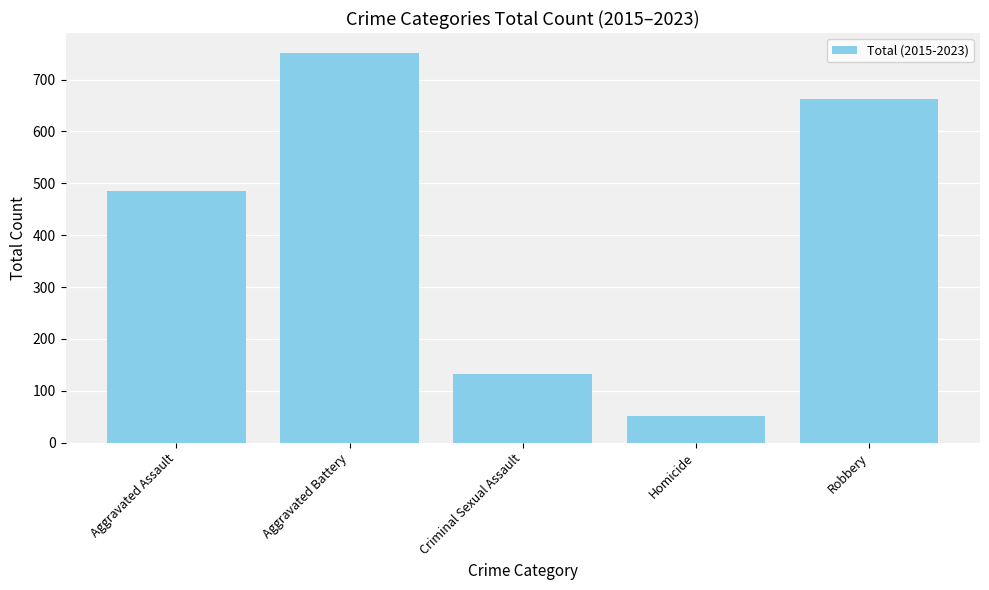

How many bars are there in total?

5